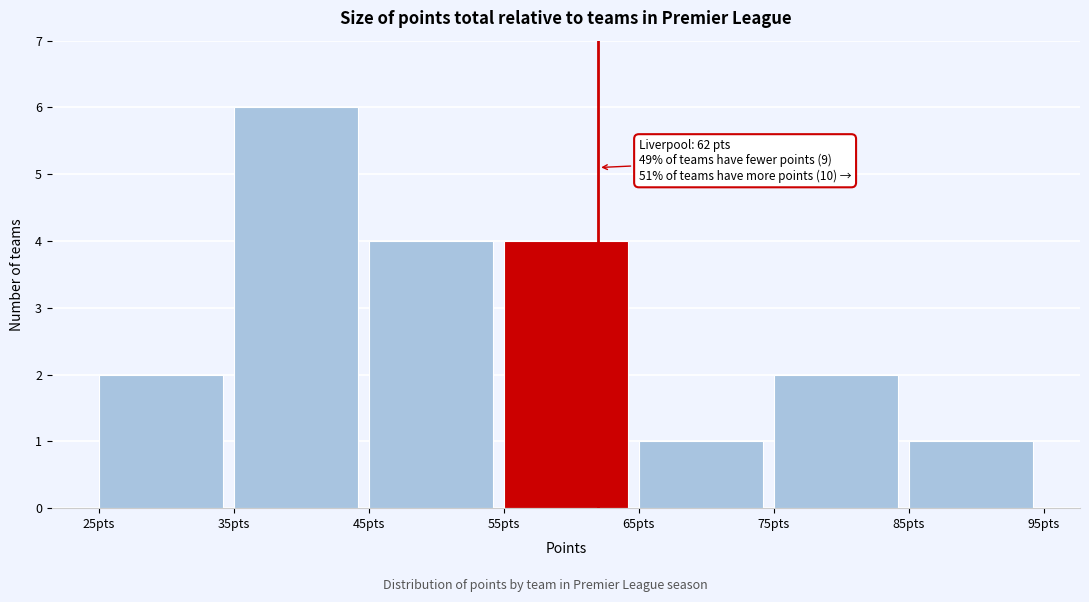

Which range on the x-axis has the tallest bar?

35 to 45